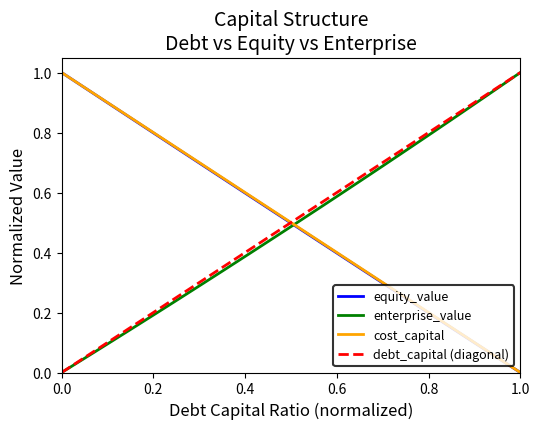

How many intersections are there between enterprise_value and equity_value?

1